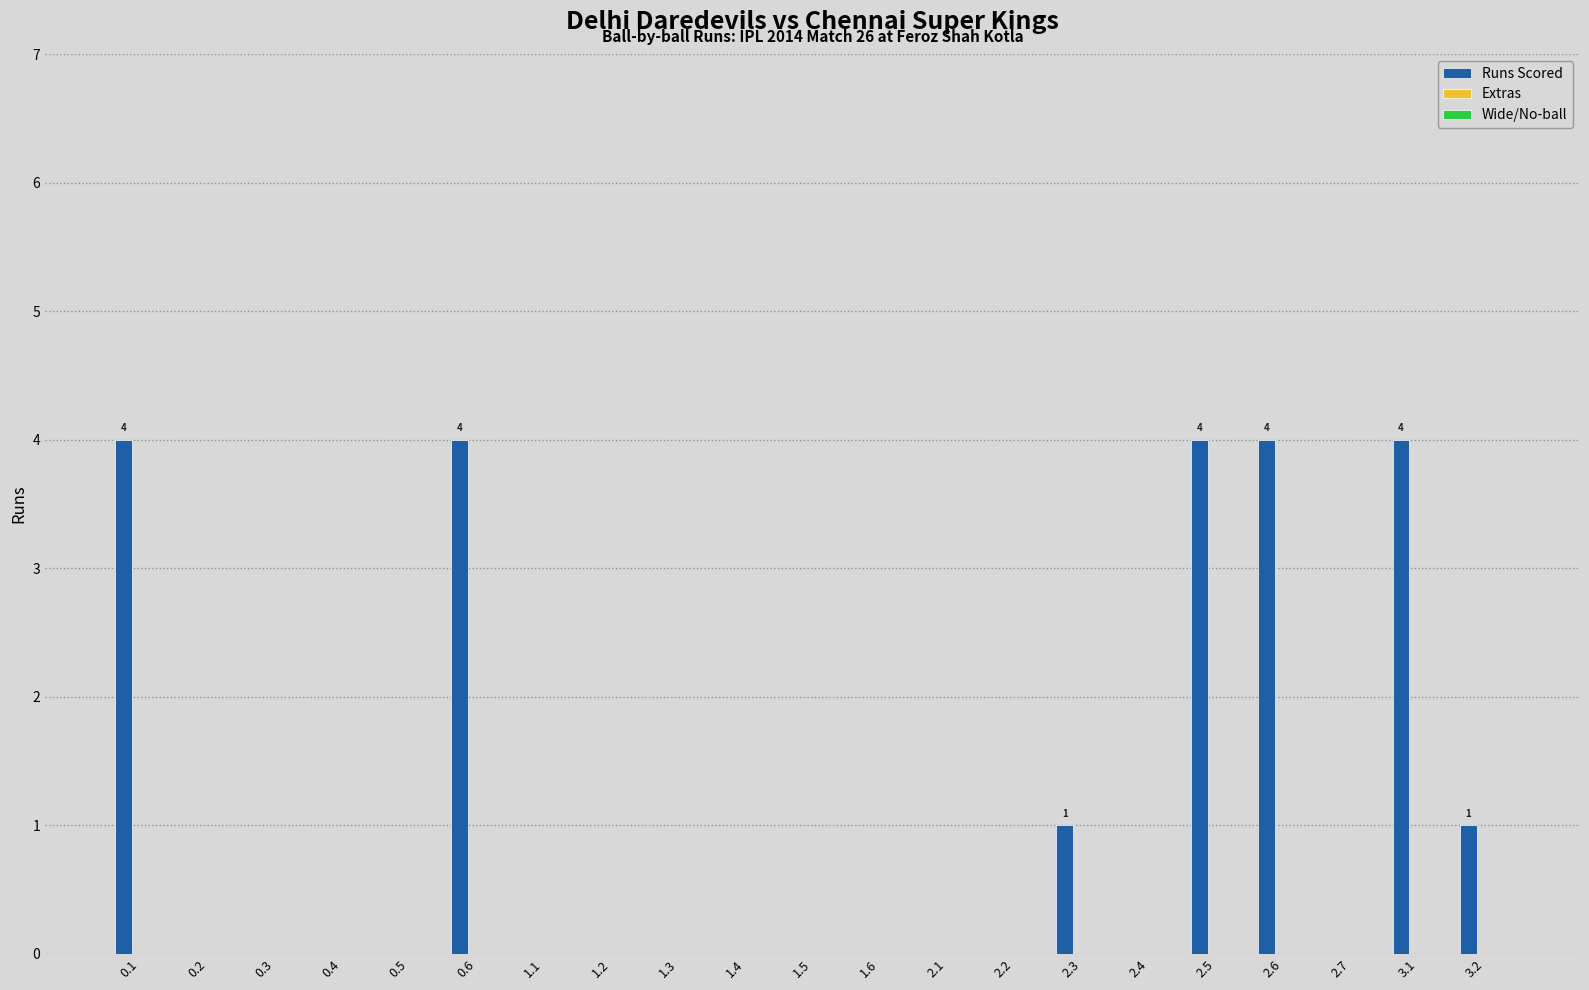

The chart shows a value of 0 at 0.3. True or false?

True